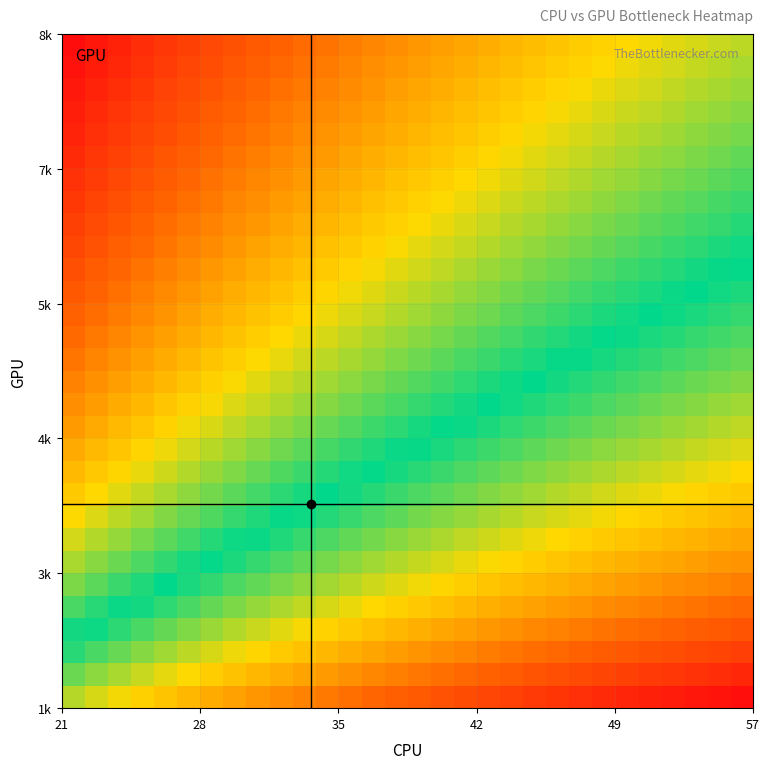

How many data points does each series have?

30